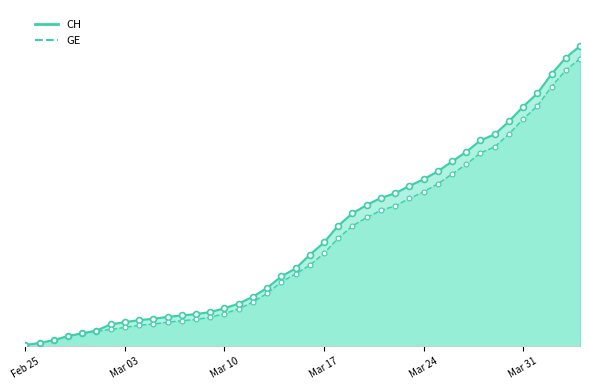

At how many categories does at least one series exceed 14459?

2